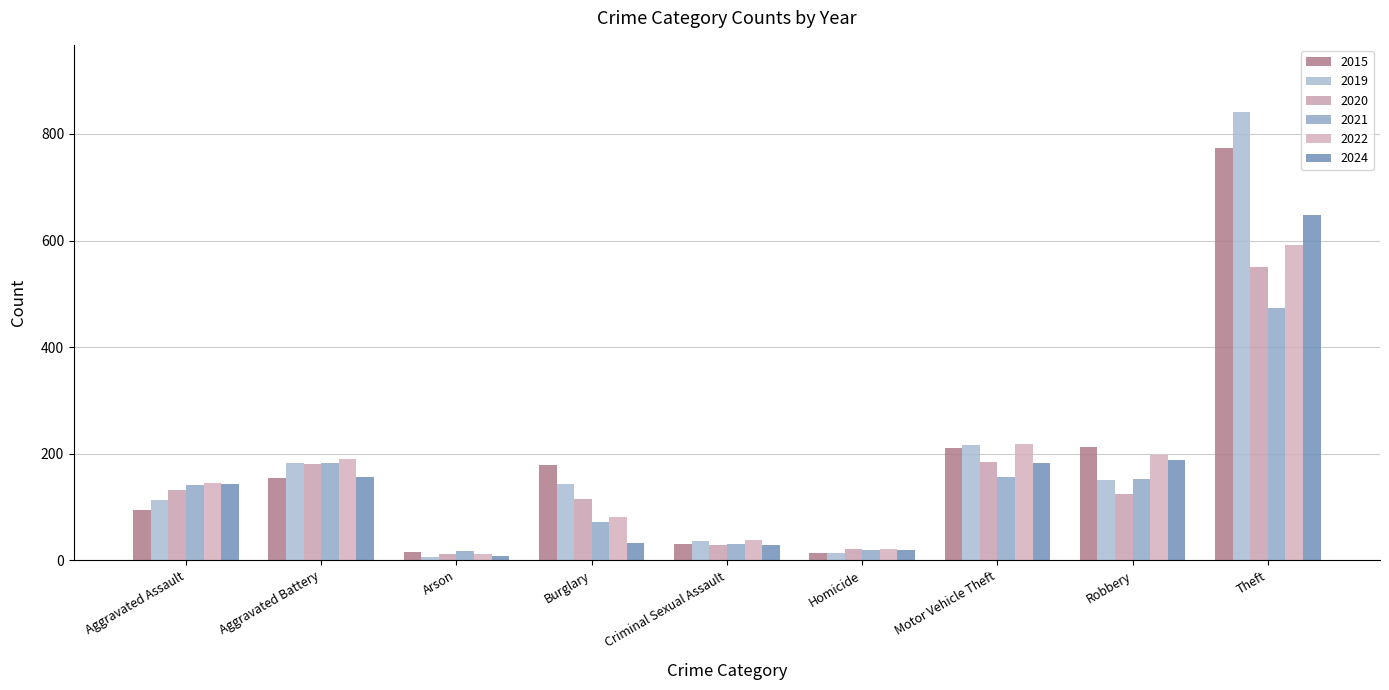

What is the maximum value shown in the chart?

841